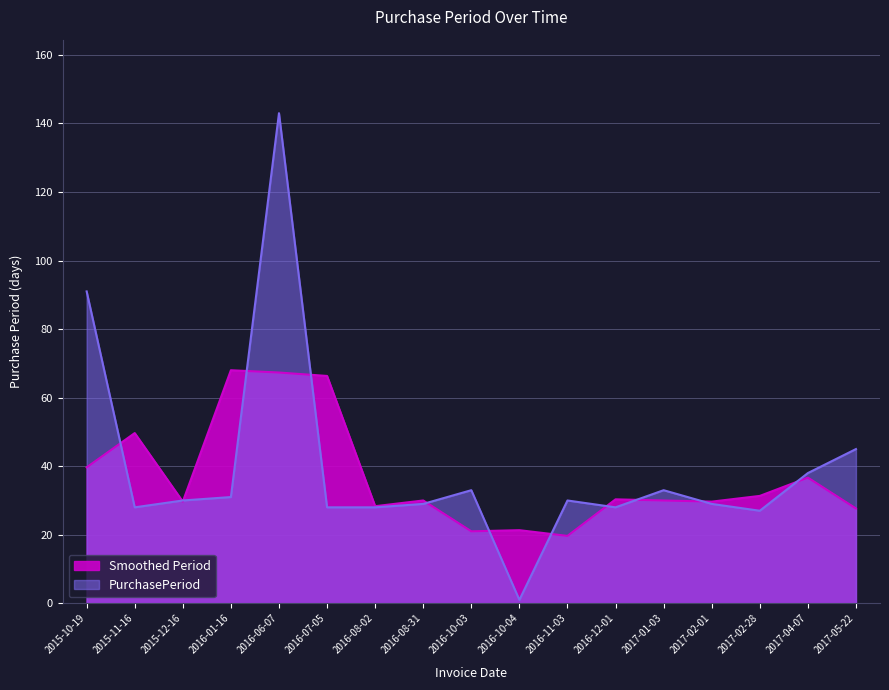

The chart shows a value of 38 at 2017-04-07. True or false?

True